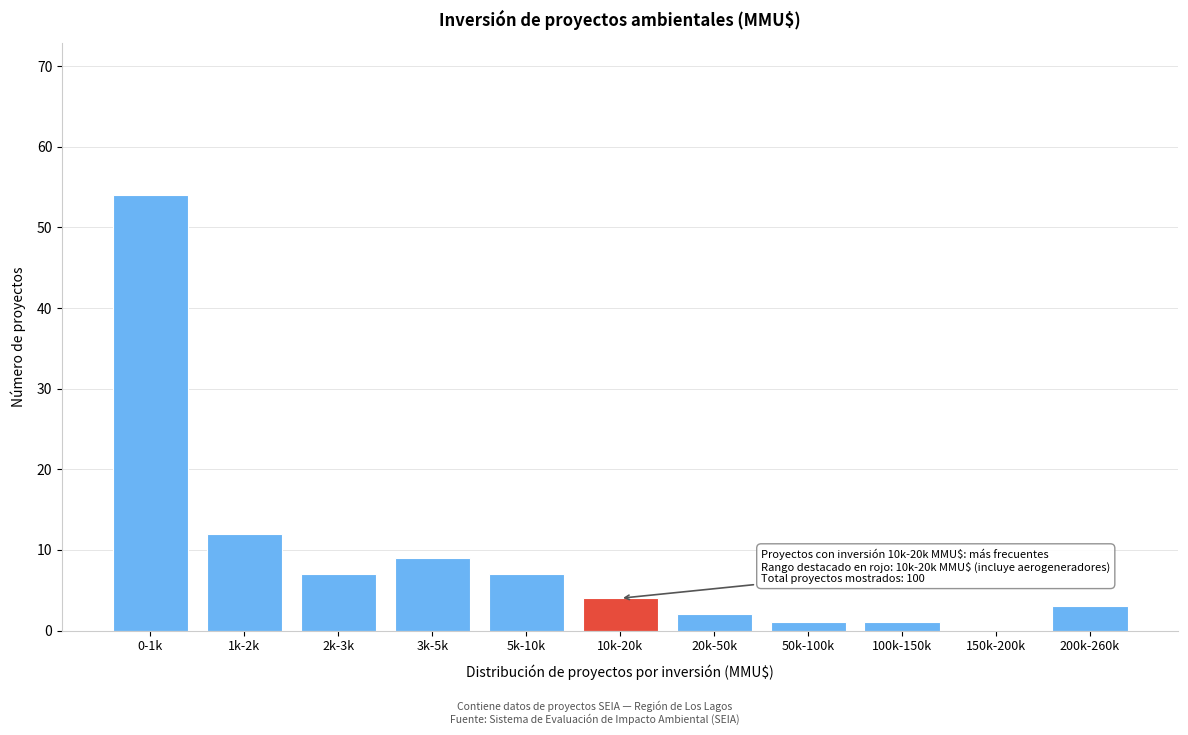

Reading right to left, list all the values displayed in this chart.

200k-260k=3	150k-200k=0	100k-150k=1	50k-100k=1	20k-50k=2	10k-20k=4	5k-10k=7	3k-5k=9	2k-3k=7	1k-2k=12	0-1k=54